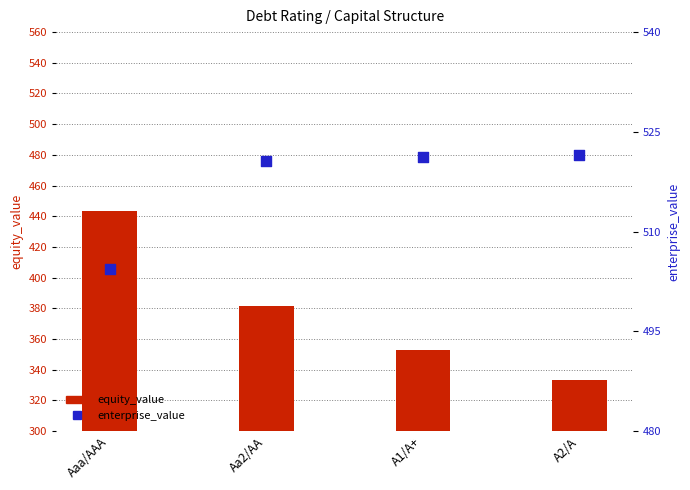

Which series reaches the minimum Y coordinate?

equity_value